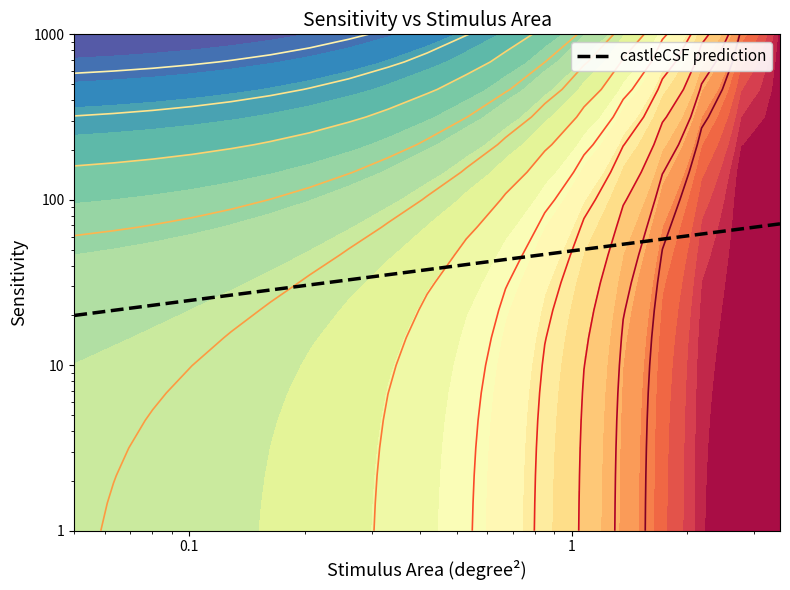

What is the sum of all values?

774.0